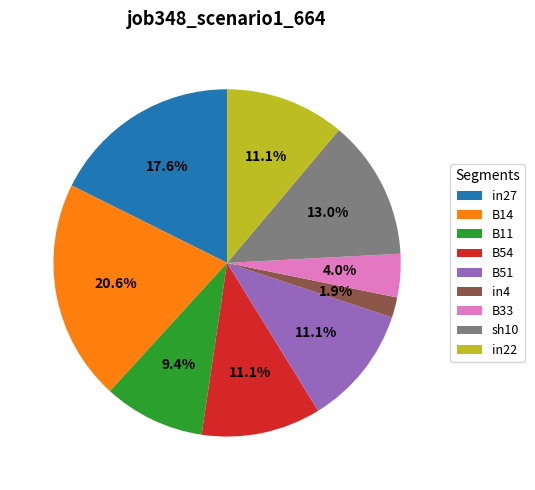

Is the sum of B11 and in27 greater than half?

No